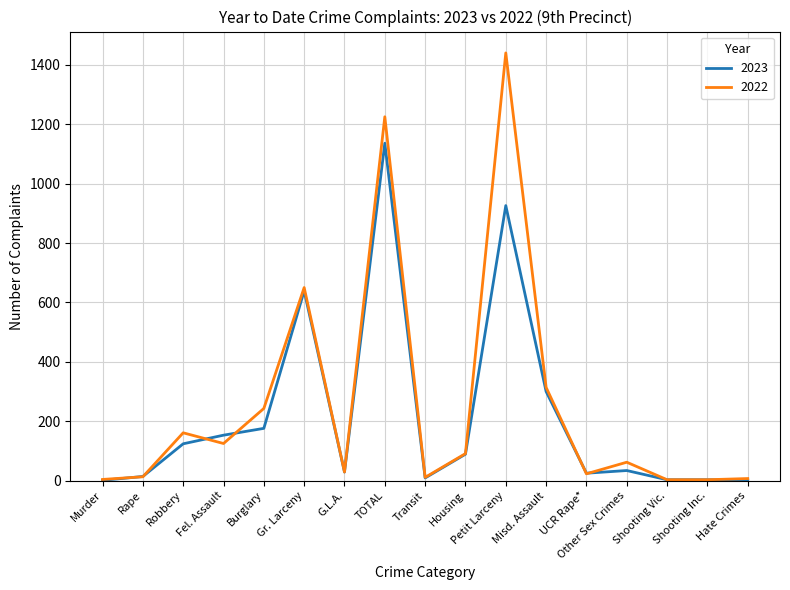

What is the highest value of the 2022 series?

1440